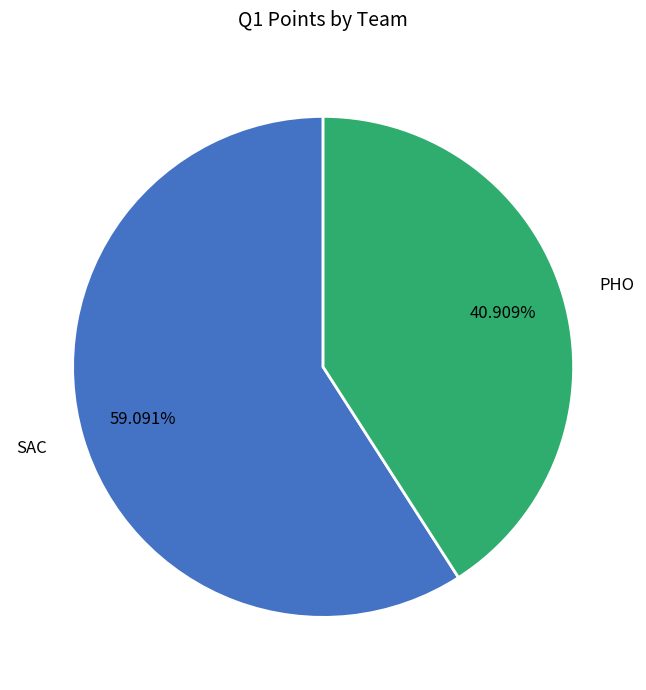

How many slices are in this pie chart?

2